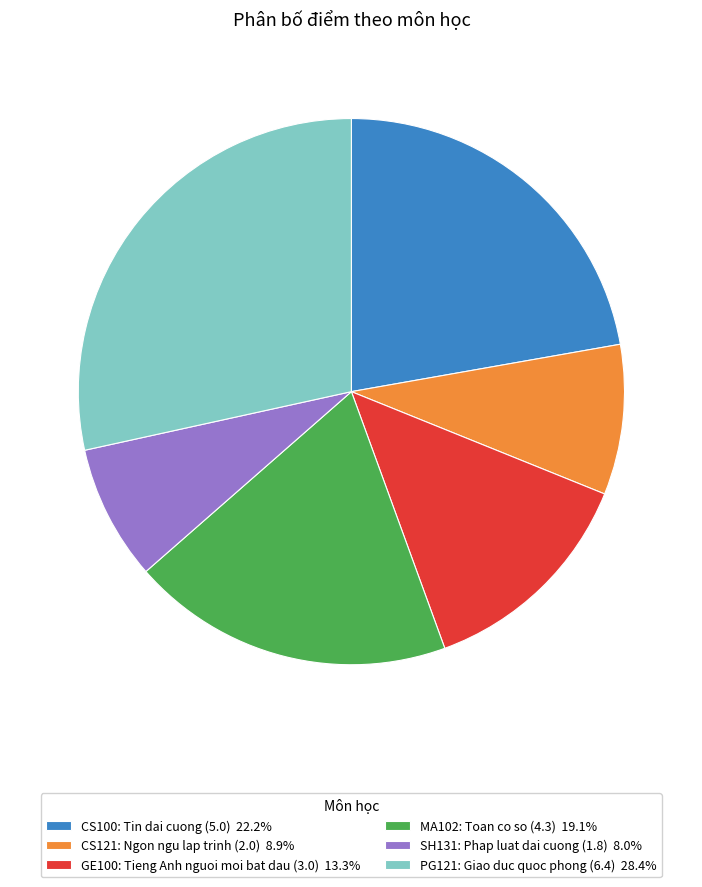

How many slices are in this pie chart?

6